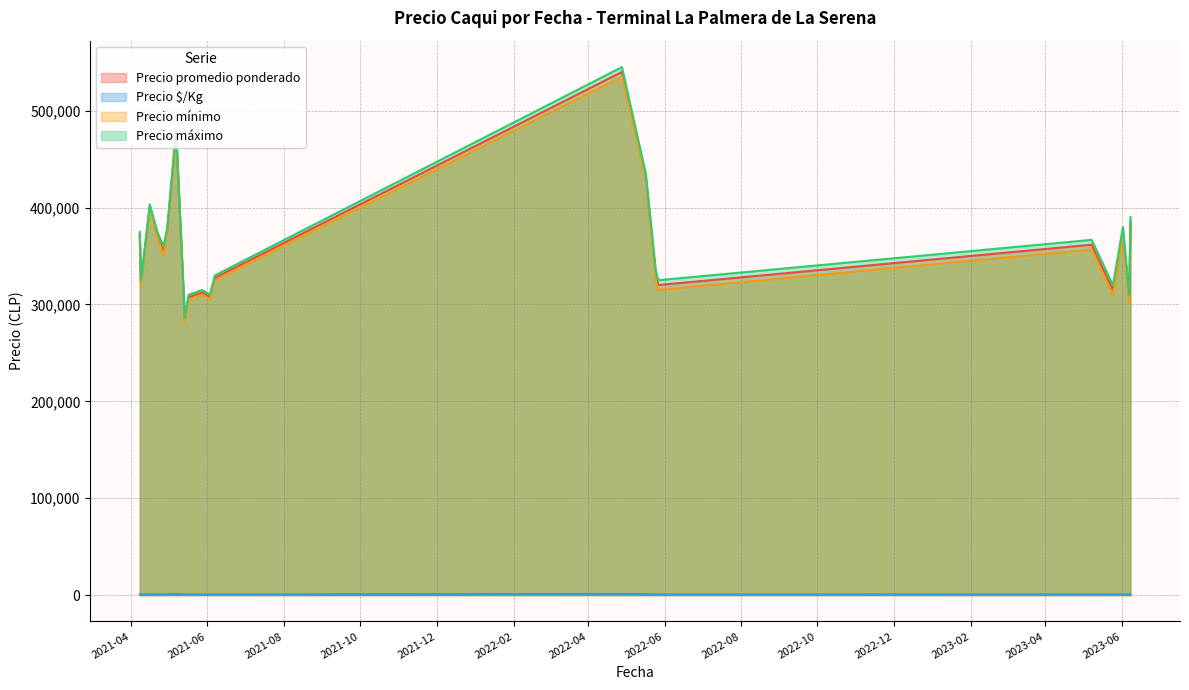

True or false: Precio $/Kg and Precio mínimo cross at least once.

False